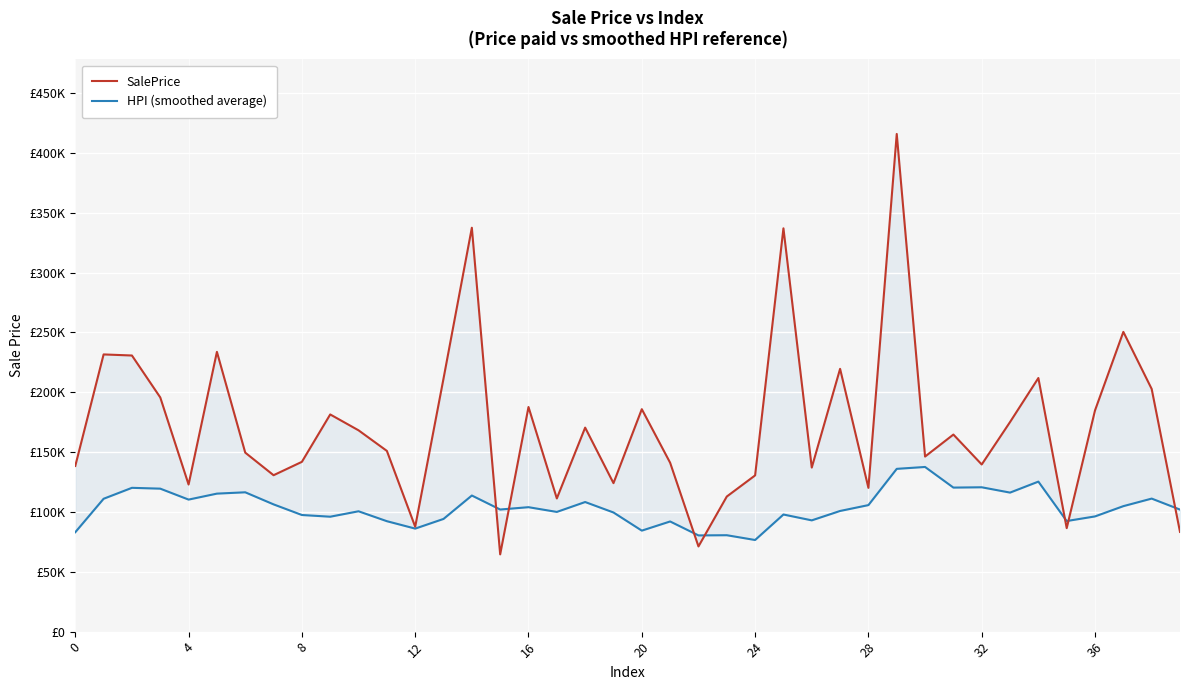

At which category is the sum across all series the highest?

29